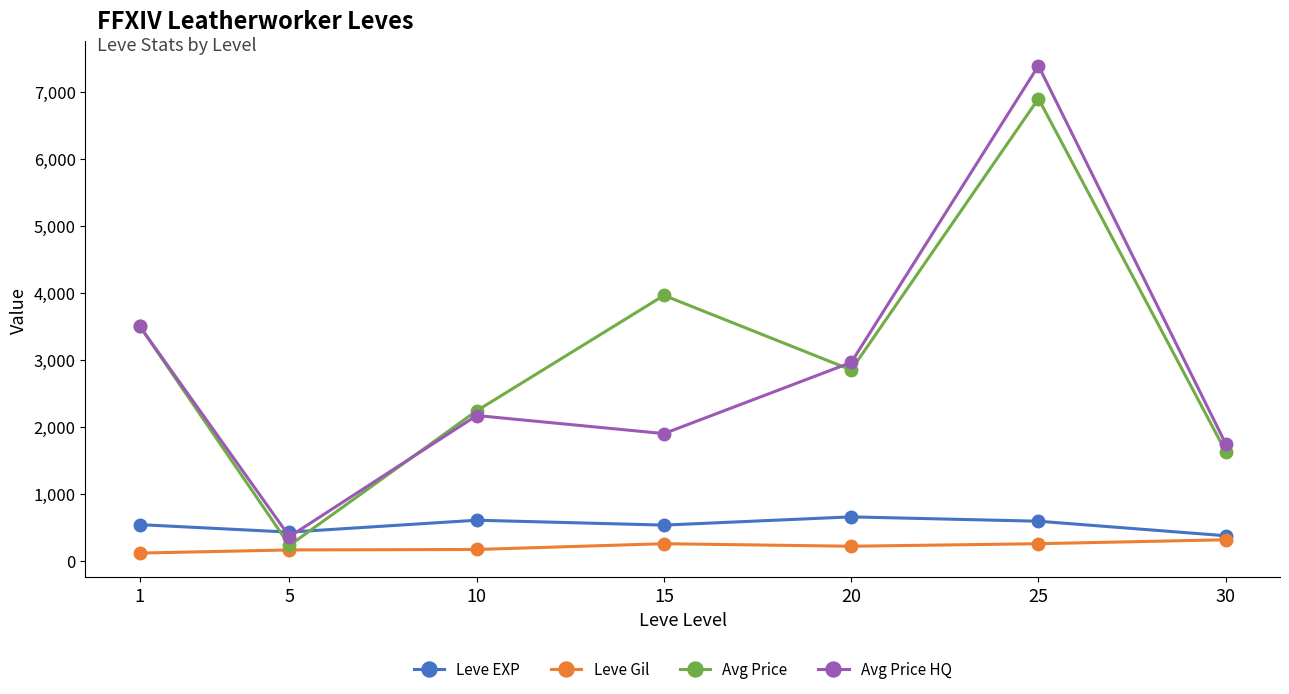

What is the sum of all Avg Price HQ values?

20022